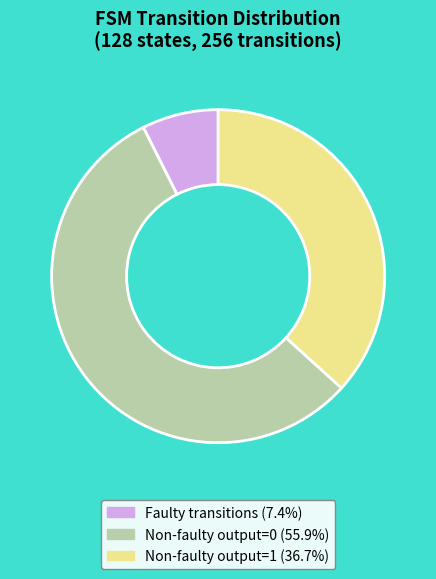

Is there a majority slice in this chart?

Yes